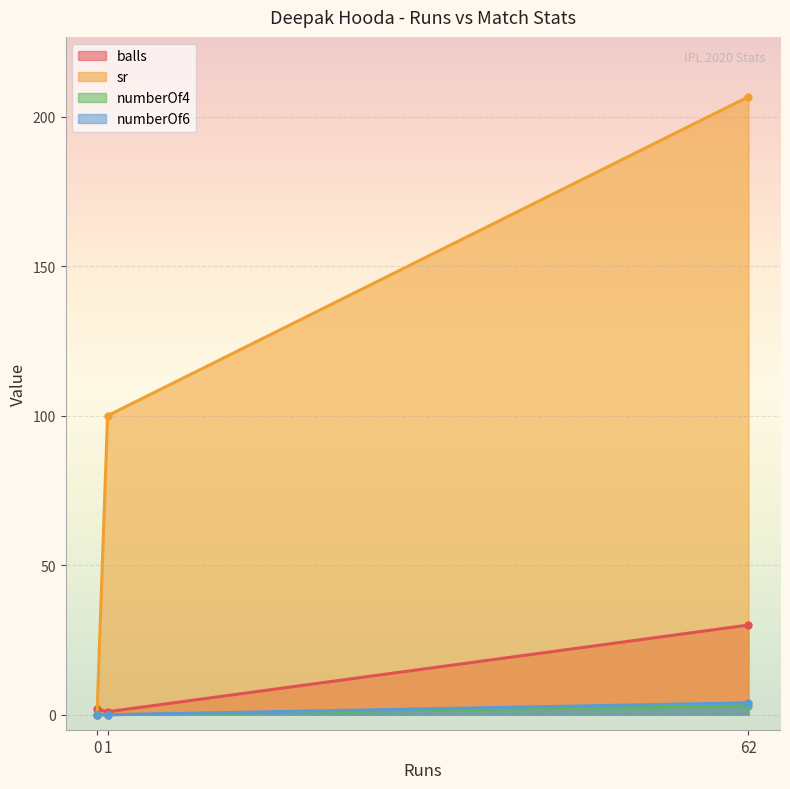

What are all the series names shown in the legend?

balls, sr, numberOf4, numberOf6